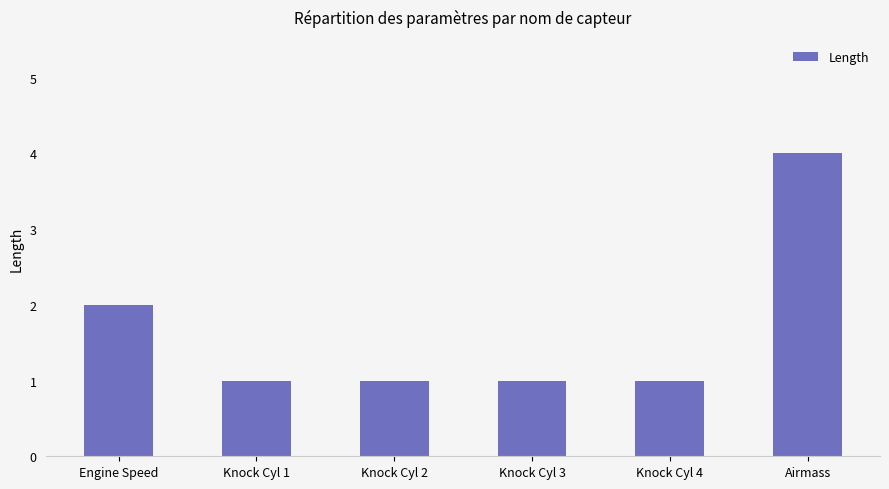

What is the label of the 1st bar from the left?

Engine Speed